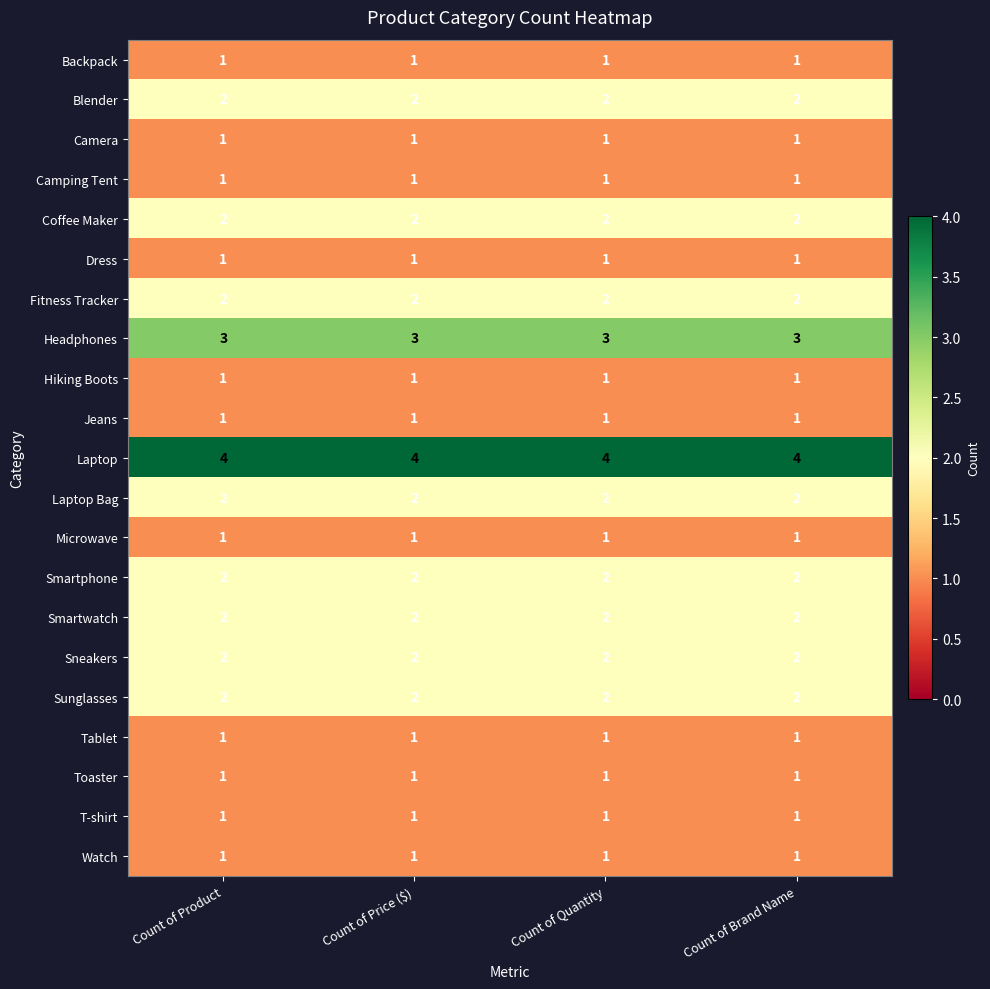

How many categories are shown in the chart?

4